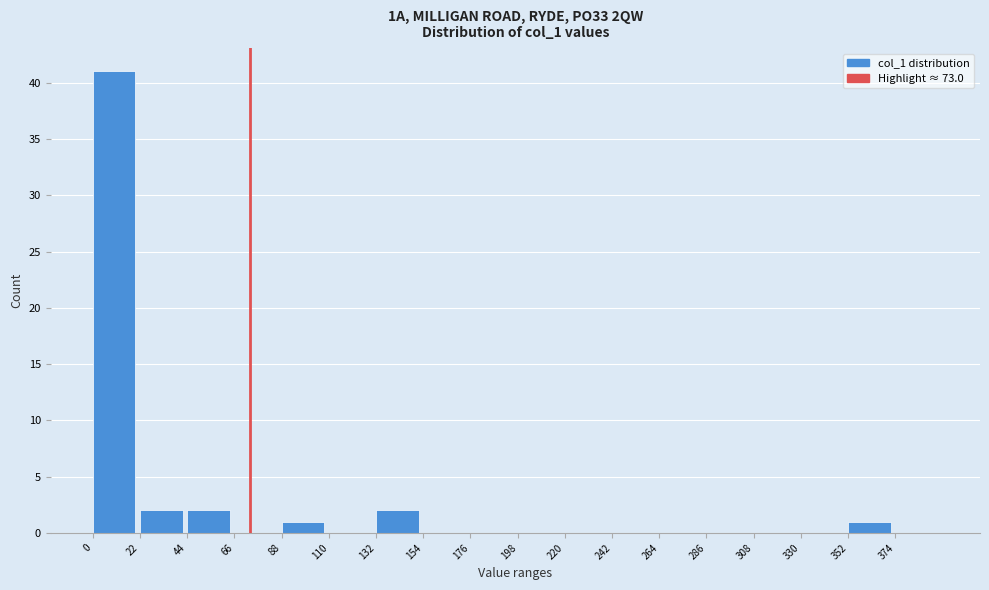

Reading left to right, transcribe this chart: for each bar, give the range it covers on the x-axis and its height. Neither the bar edges nor the heights are printed on the chart, so give them approximately, as read against the axes.

0 to 22: 41
22 to 44: 2
44 to 66: 2
66 to 88: 0
88 to 110: 1
110 to 132: 0
132 to 154: 2
154 to 176: 0
176 to 198: 0
198 to 220: 0
220 to 242: 0
242 to 264: 0
264 to 286: 0
286 to 308: 0
308 to 330: 0
330 to 352: 0
352 to 374: 1
374 to 396: 0